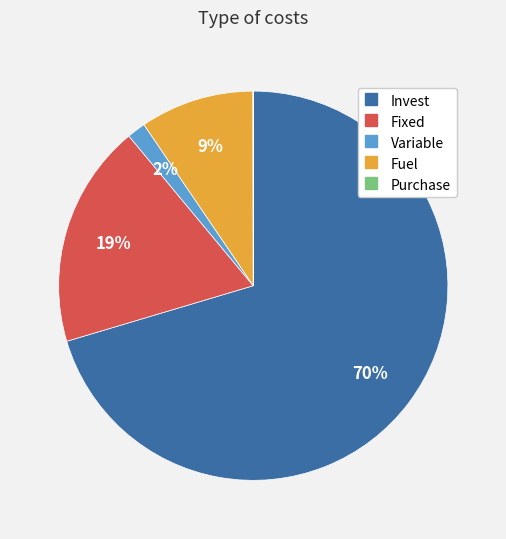

To the nearest percent, what is the difference between the largest and smallest slice percentages?

70%